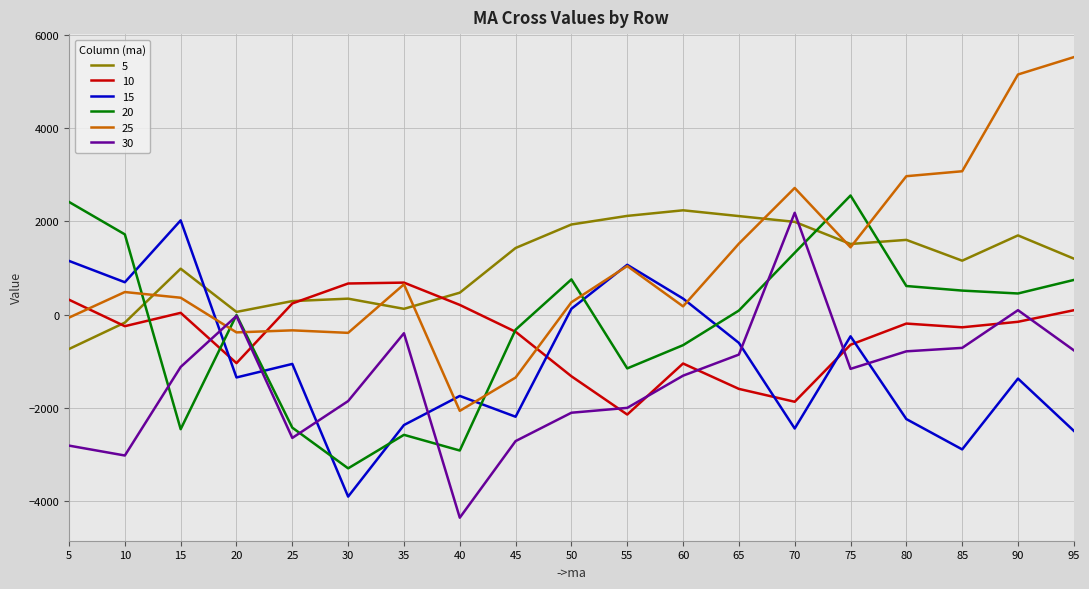

What is the smallest value displayed?

-4353